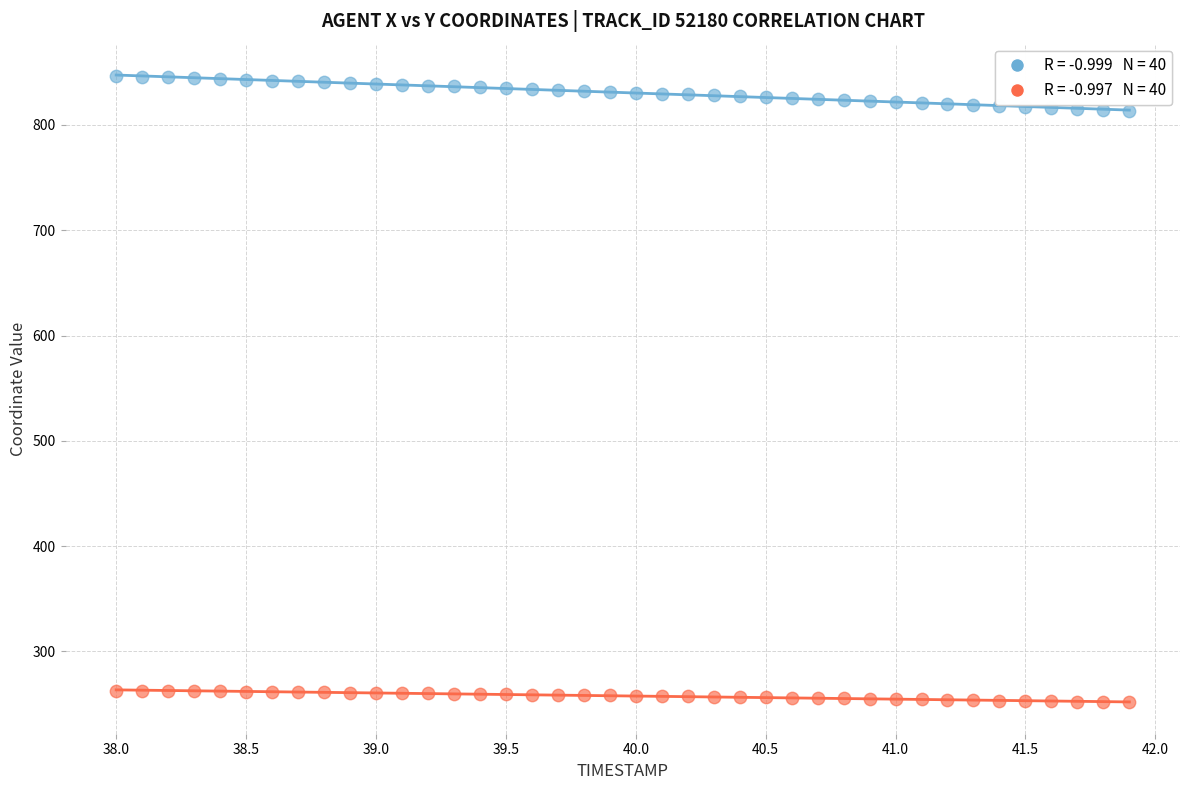

Across all data points, what is the range of X values (max minus min)?

3.9